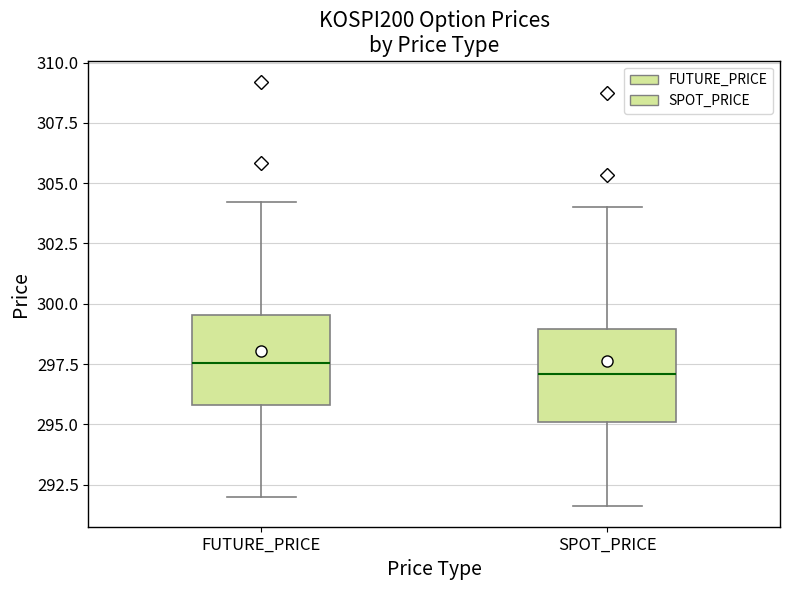

Where does the median line of the box for FUTURE_PRICE sit on the y-axis? The values are not printed on the chart, so give them approximately, as read against the axis.

297.5